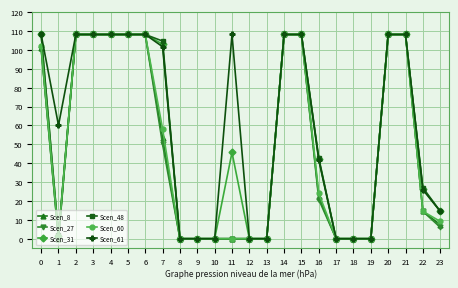

What is the average value of the Scen_61 series?

59.7